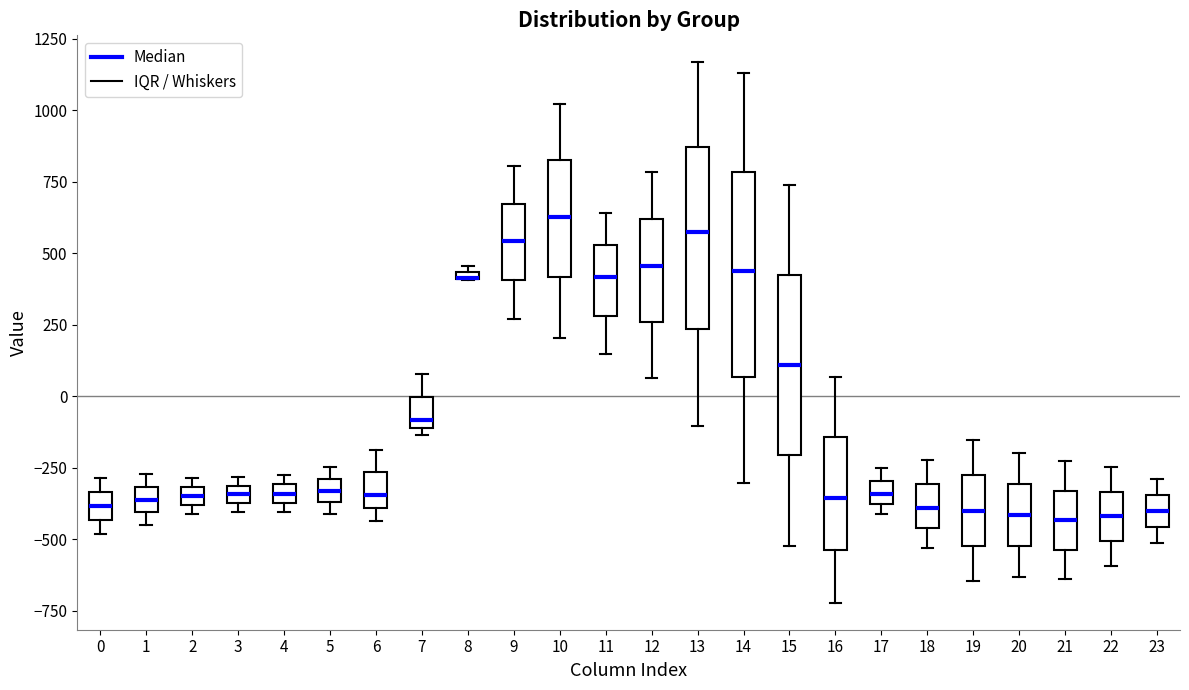

Where is the upper edge of the box at x = 0 on the y-axis? The values are not printed on the chart, so give them approximately, as read against the axis.

-350